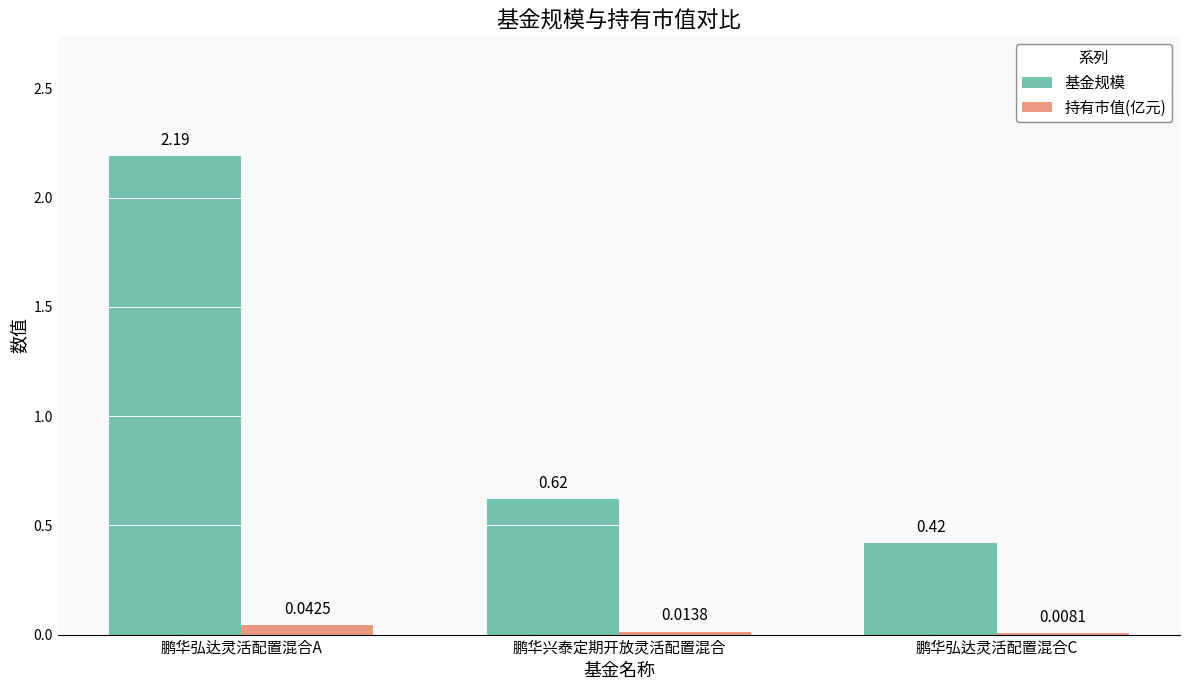

At which category is the sum across all series the highest?

鹏华弘达灵活配置混合A